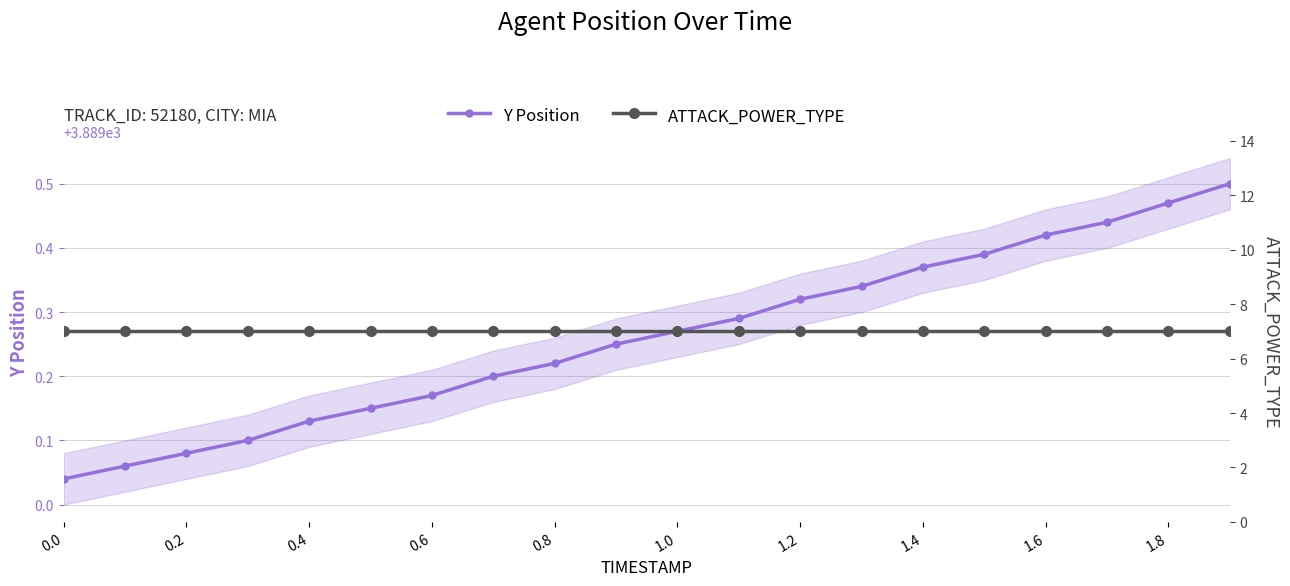

What are all the series names shown in the legend?

Y Position, ATTACK_POWER_TYPE